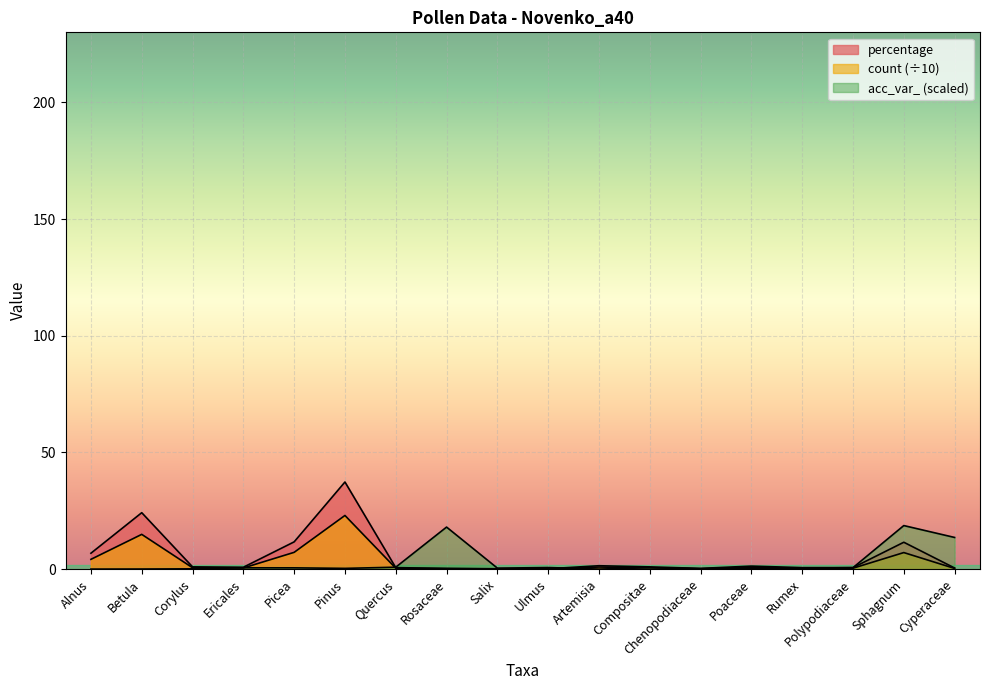

Read the count value at Rumex.

0.4